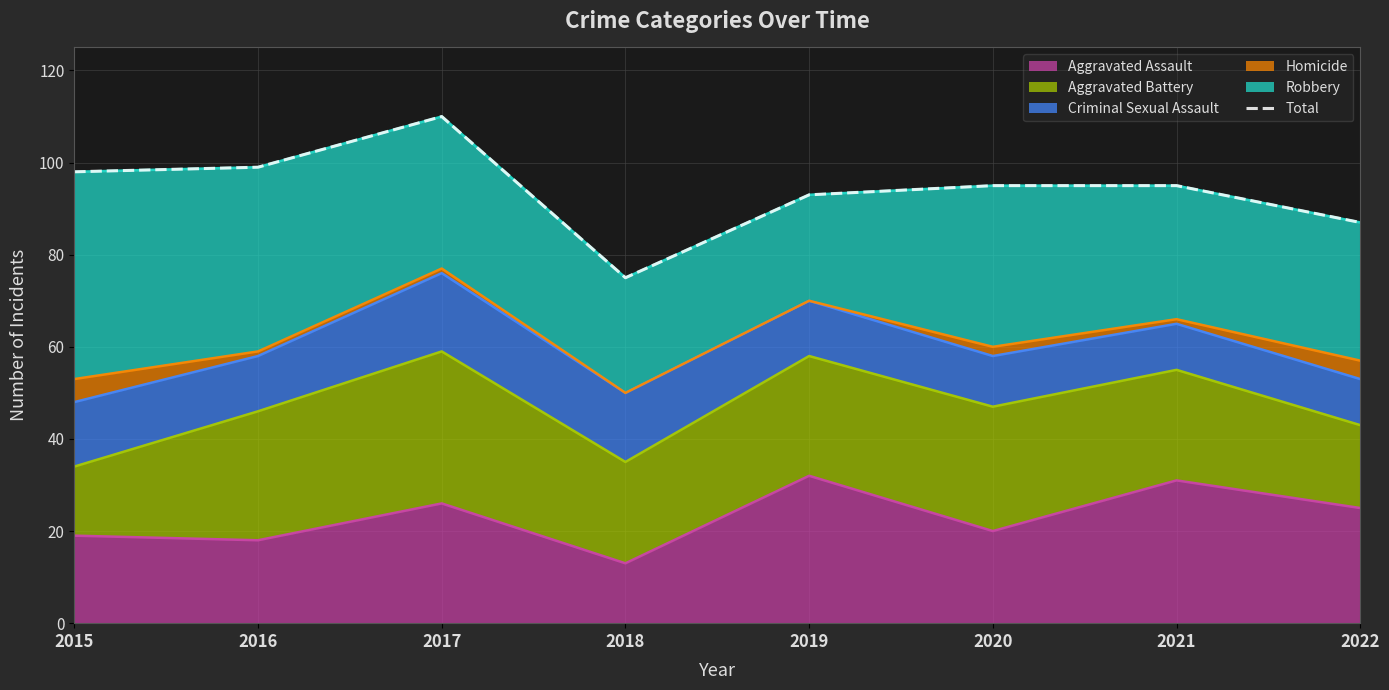

Between 2019 and 2021, which is larger?

2021